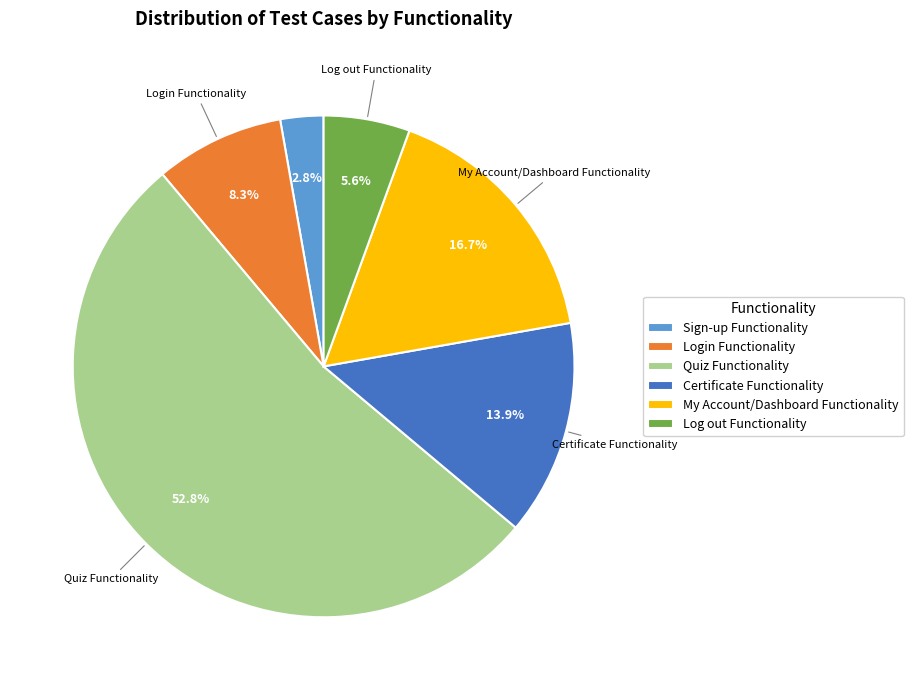

Rank the categories by value from highest to lowest.

Quiz Functionality, My Account/Dashboard Functionality, Certificate Functionality, Login Functionality, Log out Functionality, Sign-up Functionality